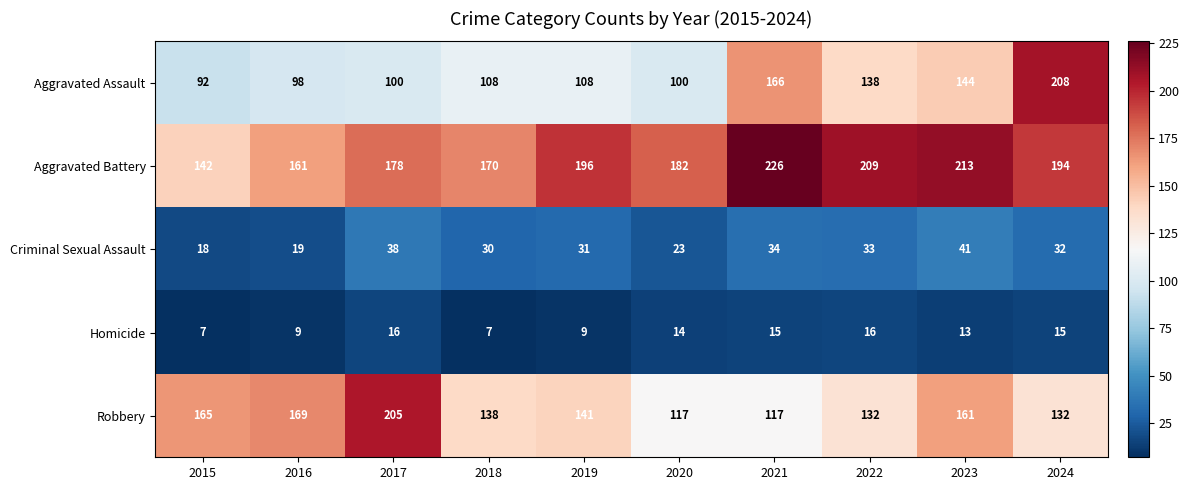

At how many categories does at least one series exceed 141?

10